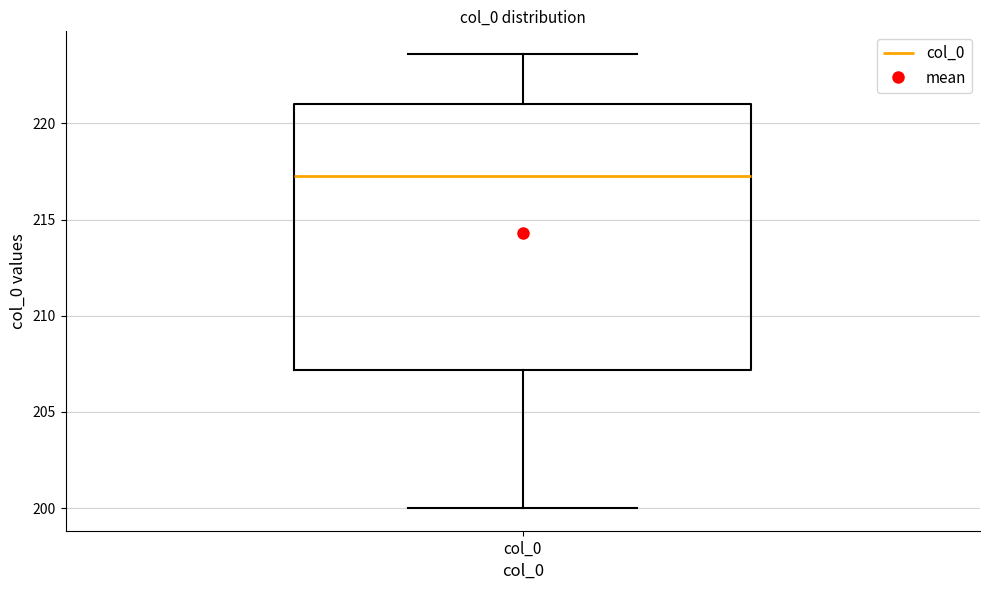

Transcribe this box plot: give where the median line is, the range the box spans, and where the two whiskers end, as read against the y-axis. The values are not printed on the chart, so give them approximately, as read against the axis.

median 217.0, box 207.0 to 221.0, whiskers 200.0 to 223.5